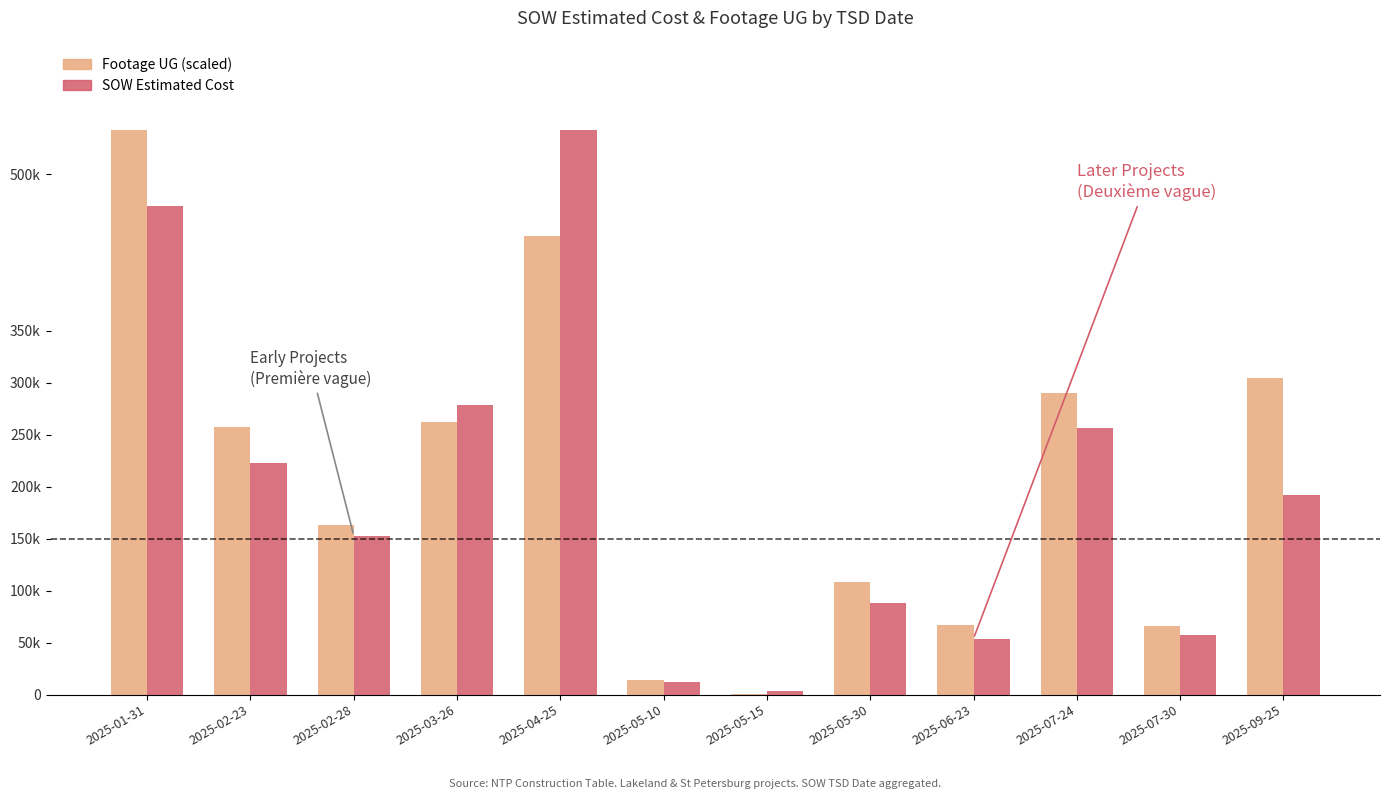

Reading left to right, transcribe all the data shown in this chart.

Footage UG: 543164.5	256996.3	163359.8	261729.2	440792.5	13716.8	1066.4	108711.8	67415.3	289805.6	65852.3	303975.2
SOW Estimated Cost: 469823.8	222646.5	152837.5	278603.5	543164.5	12601.5	3425.6	88033.5	53906.8	256449.0	57237.0	191958.5